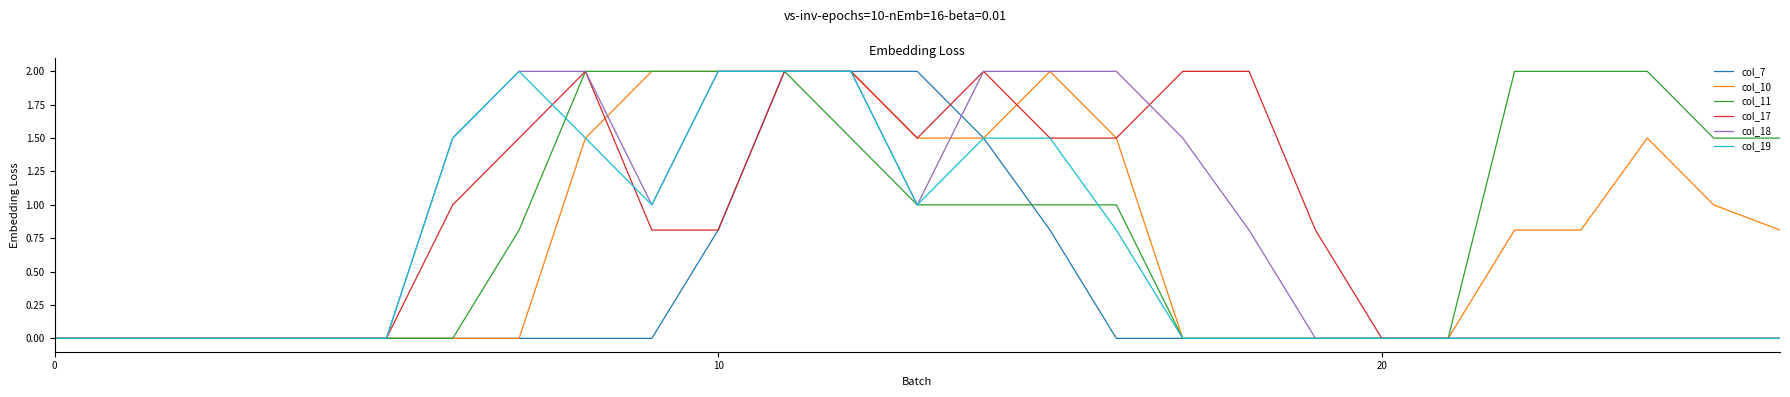

What is the maximum value shown in the chart?

2.0